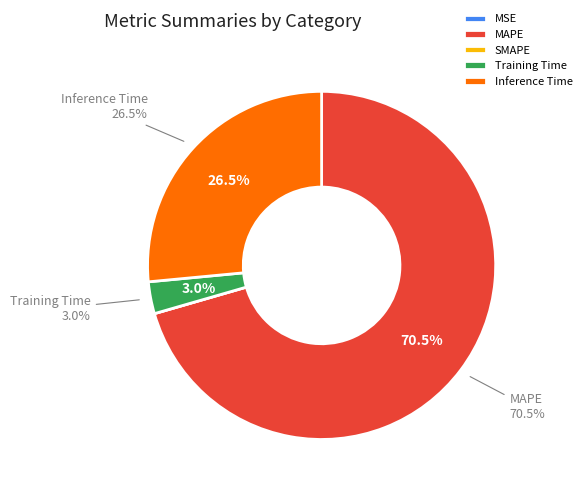

To the nearest percent, what is the difference between the largest and smallest slice percentages?

71%